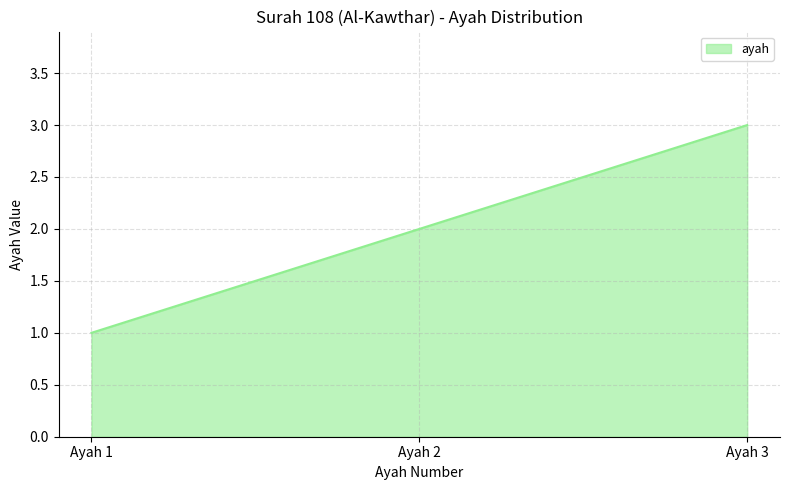

The value at Ayah 3 is 3. True or false?

True